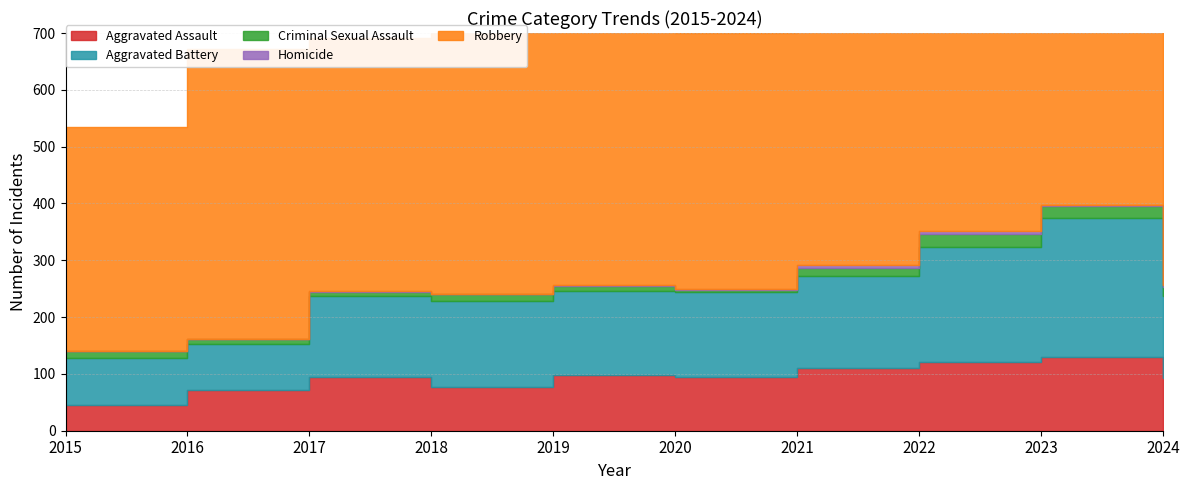

Which has a higher value, 2020 or 2024?

2020